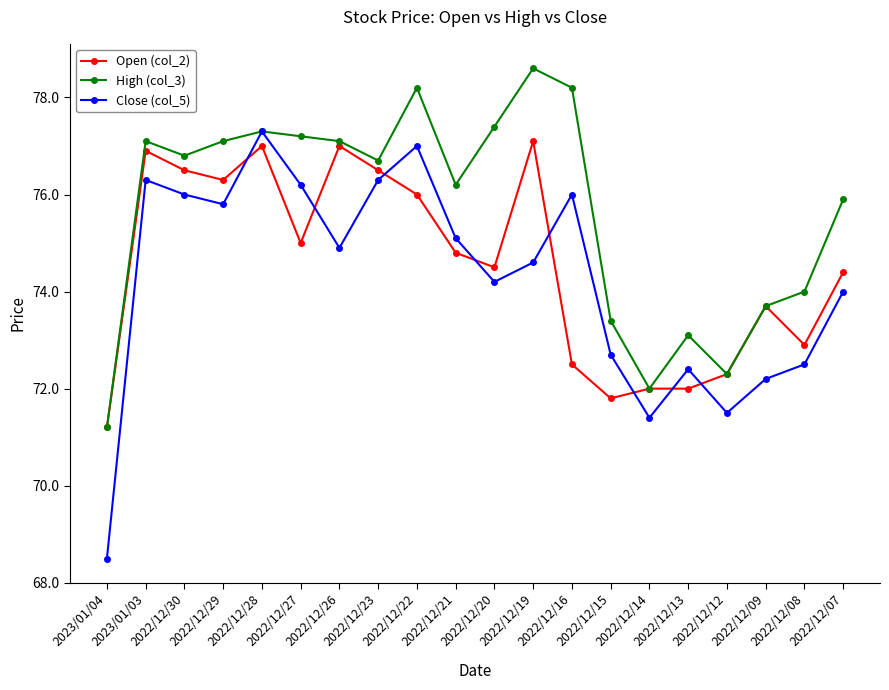

What are all the series names shown in the legend?

Open (col_2), High (col_3), Close (col_5)